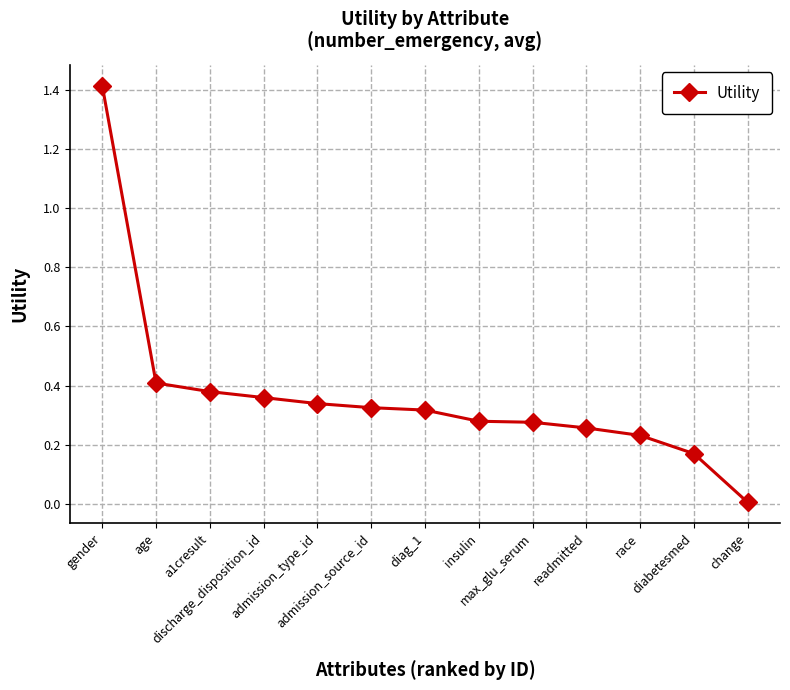

What is the sum of all values?

4.8